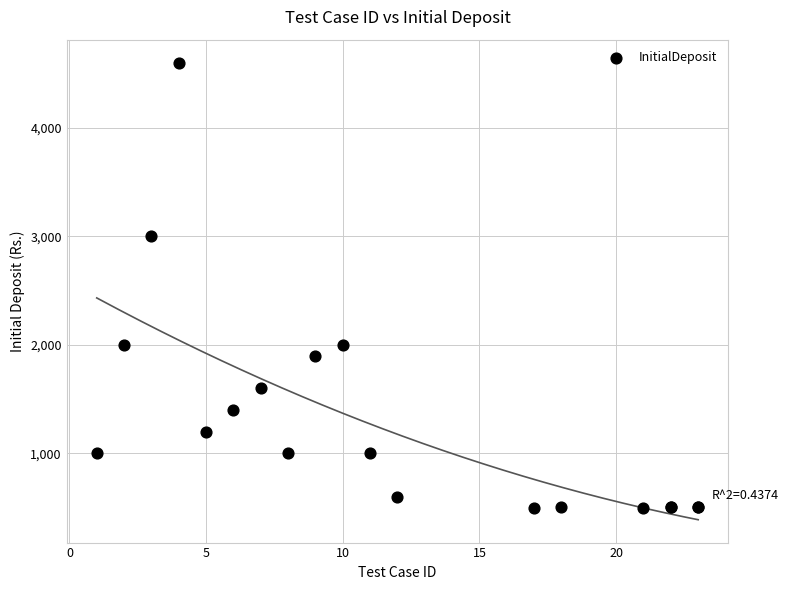

What Y value in the scatter plot is closest to 2549?

3000